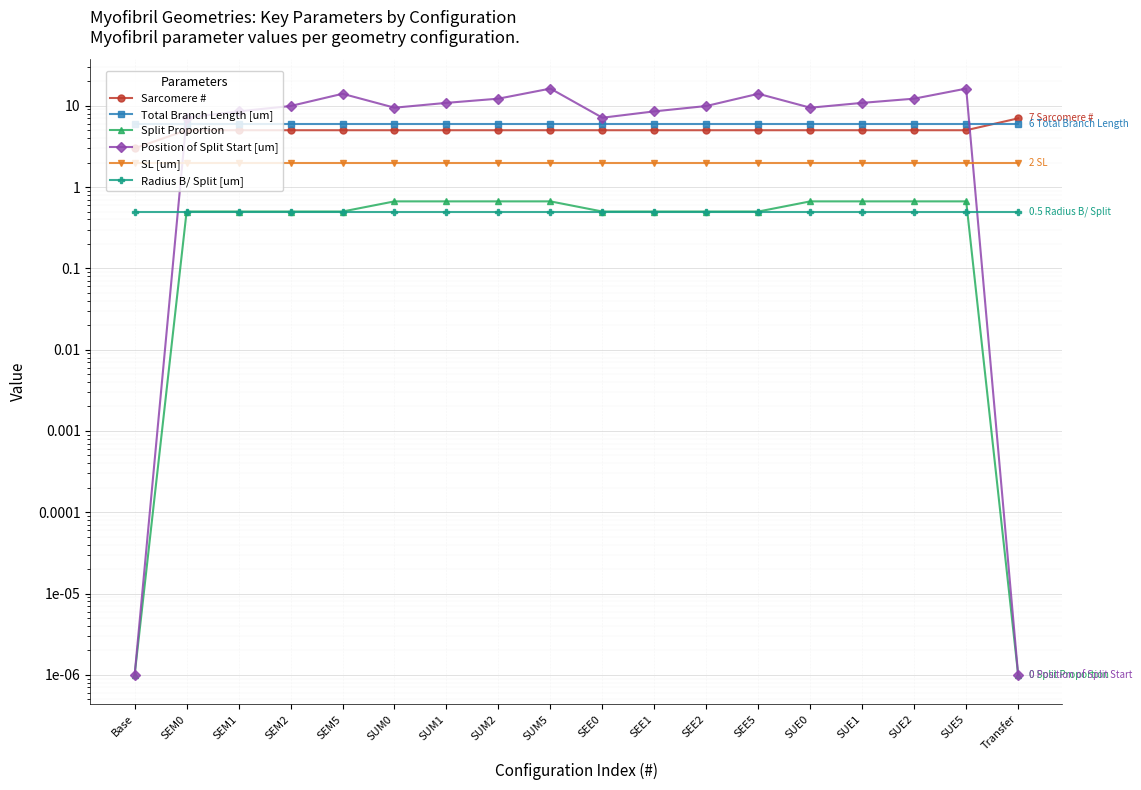

What is the total value across all series at Transfer?

15.5